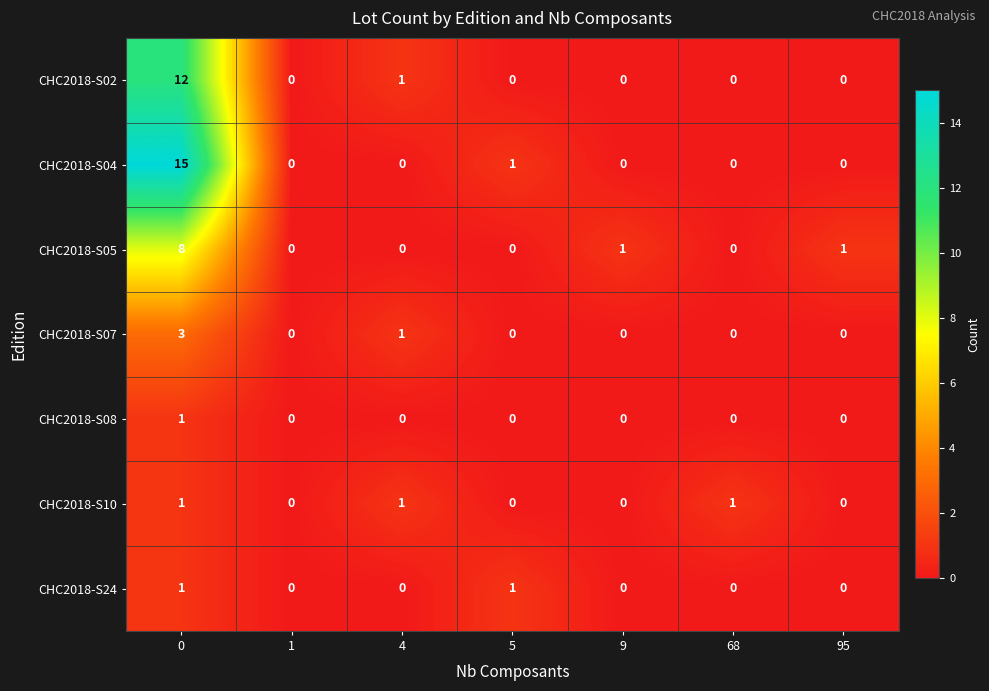

The CHC2018-S08 series shows 0 at 95. True or false?

True